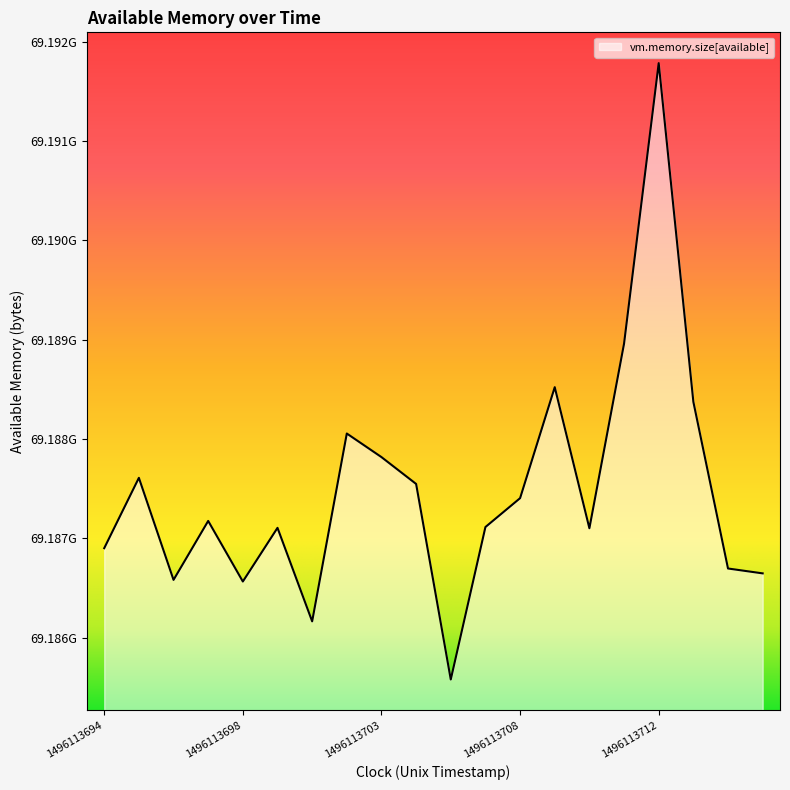

Rank the categories by value from lowest to highest.

1496113705, 1496113701, 1496113698, 1496113696, 1496113715, 1496113714, 1496113694, 1496113710, 1496113699, 1496113706, 1496113697, 1496113708, 1496113704, 1496113695, 1496113703, 1496113702, 1496113713, 1496113709, 1496113711, 1496113712